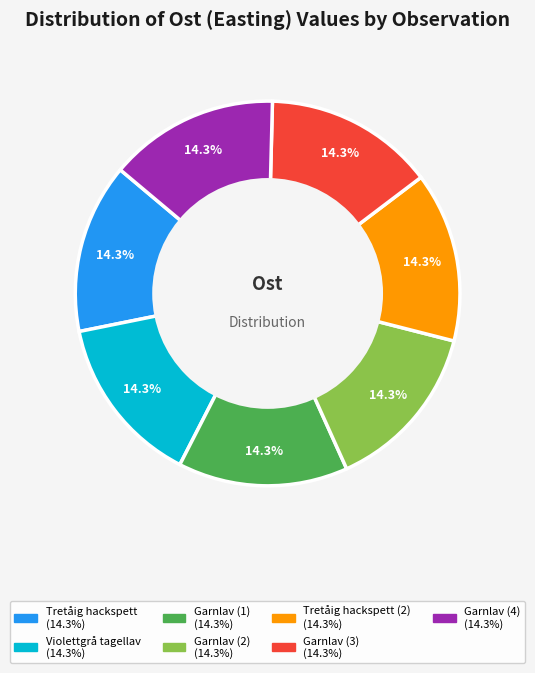

Is there any slice that represents more than half of the pie?

No